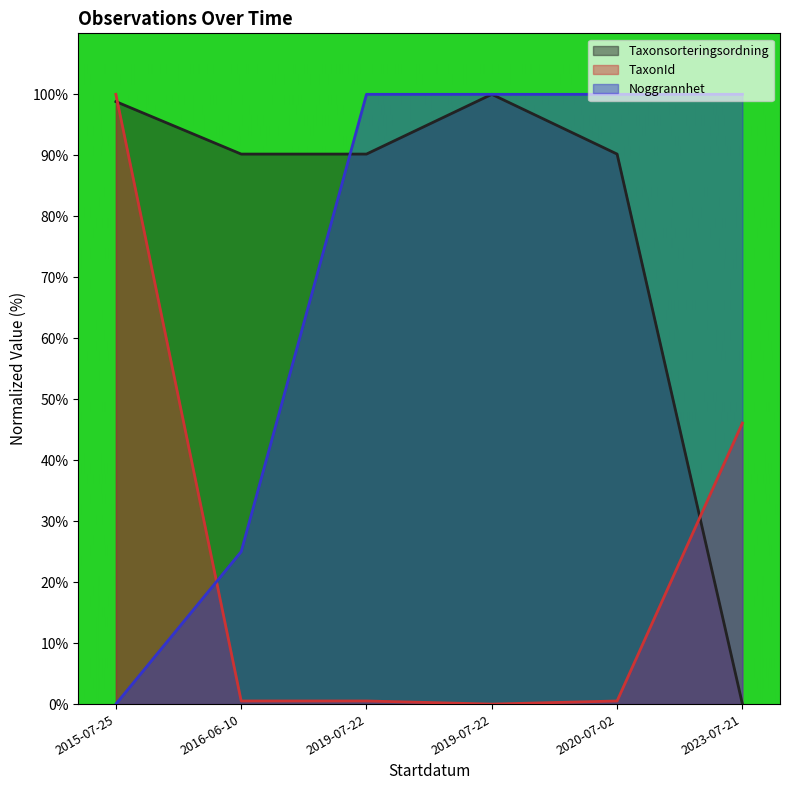

How many categories are shown in the chart?

6